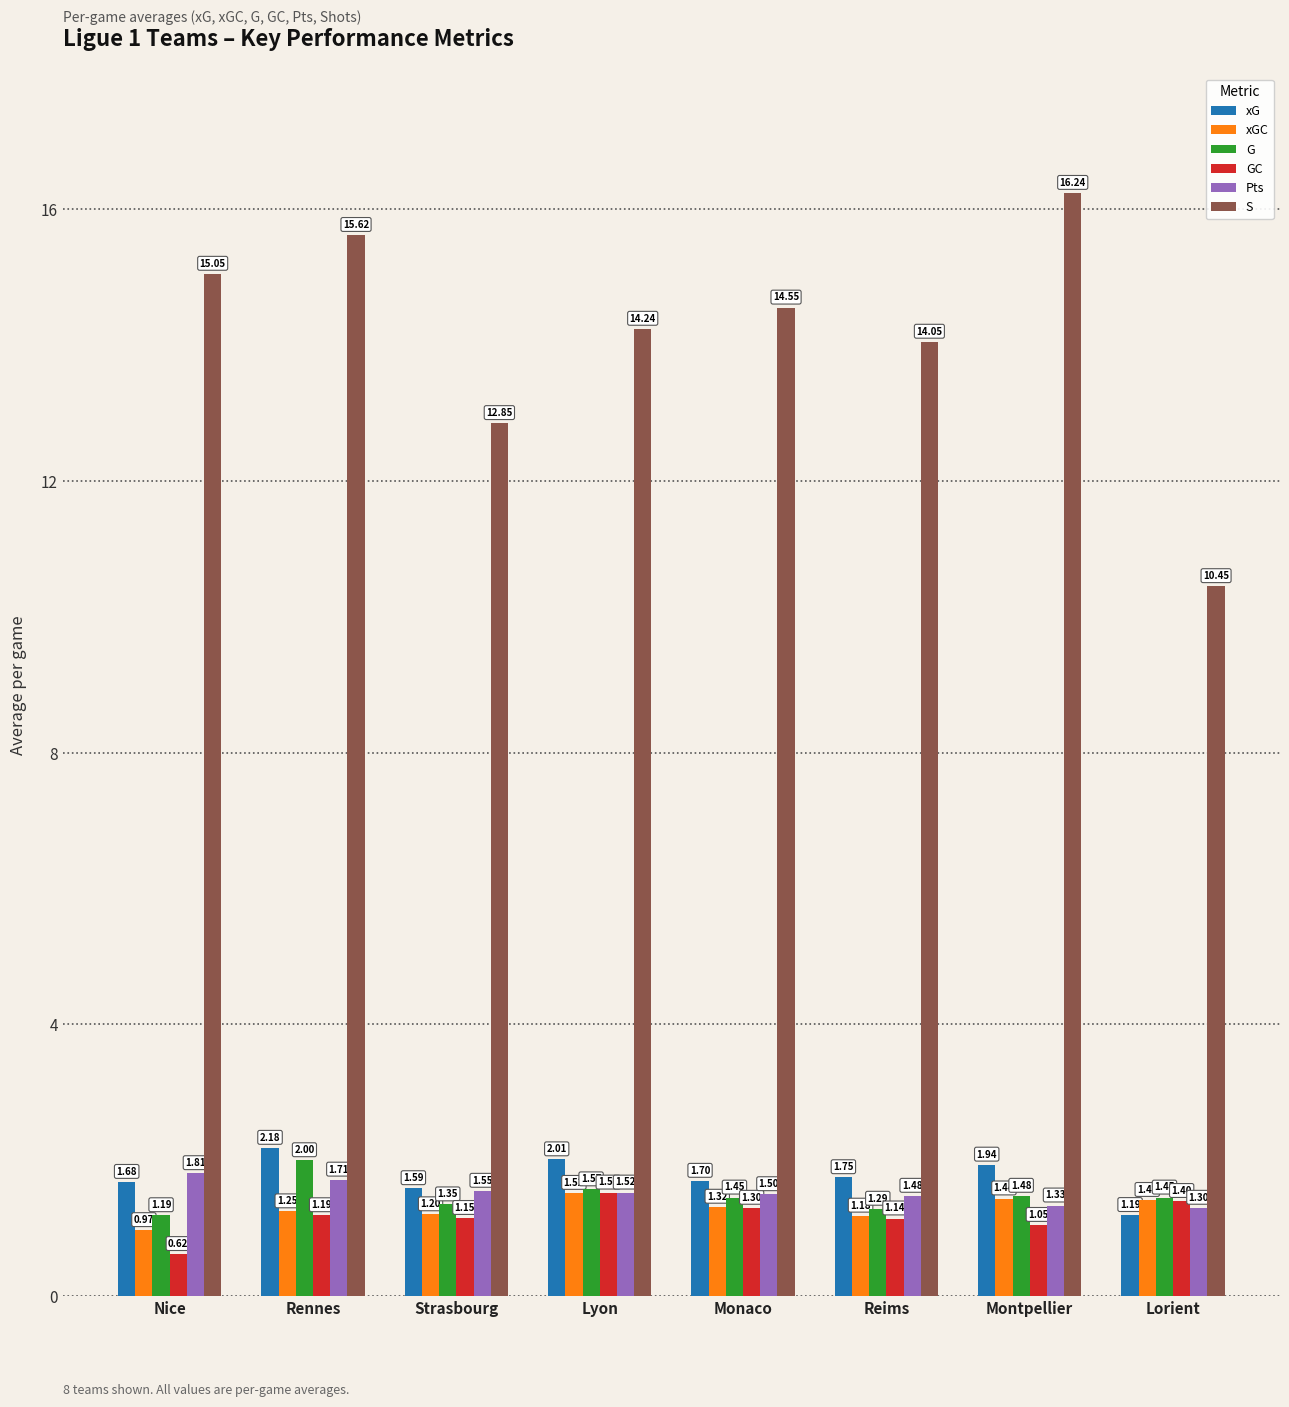

Rank the categories by Pts value from lowest to highest.

Lorient, Montpellier, Reims, Monaco, Lyon, Strasbourg, Rennes, Nice